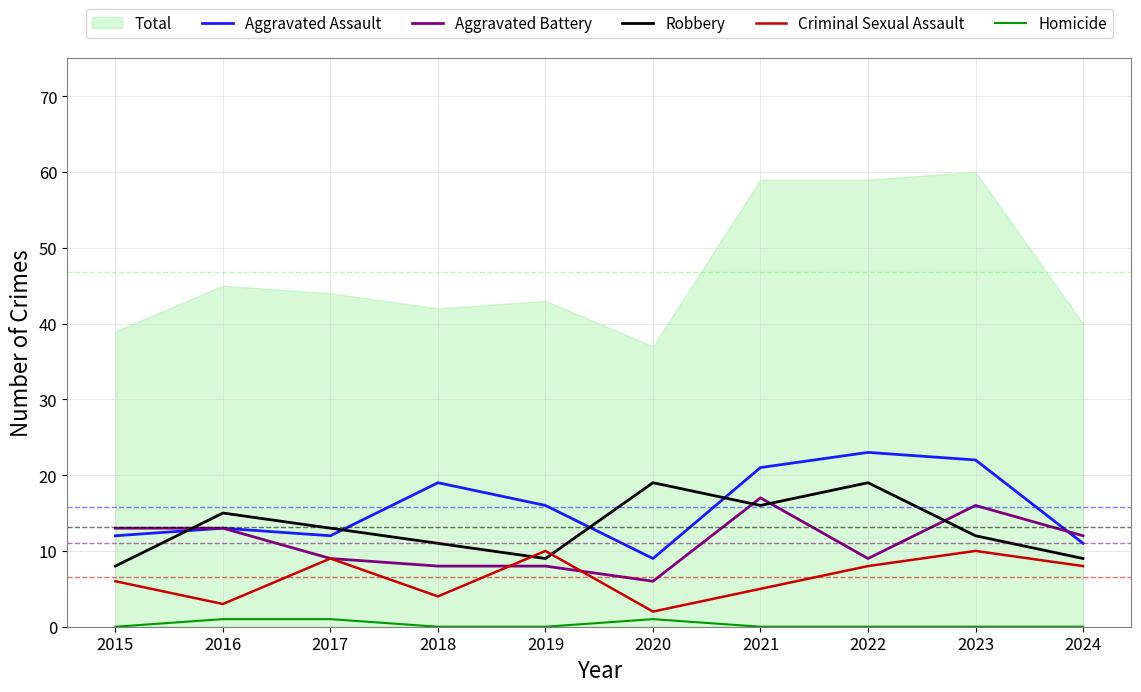

Which series has the widest spread of values?

Aggravated Assault